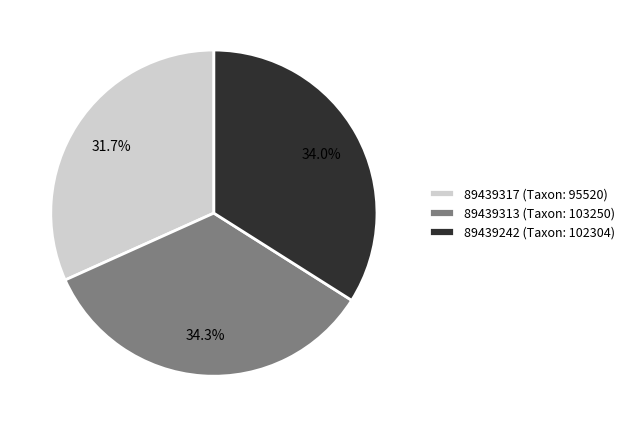

To the nearest percent, what is the difference between the largest and smallest slice percentages?

3%